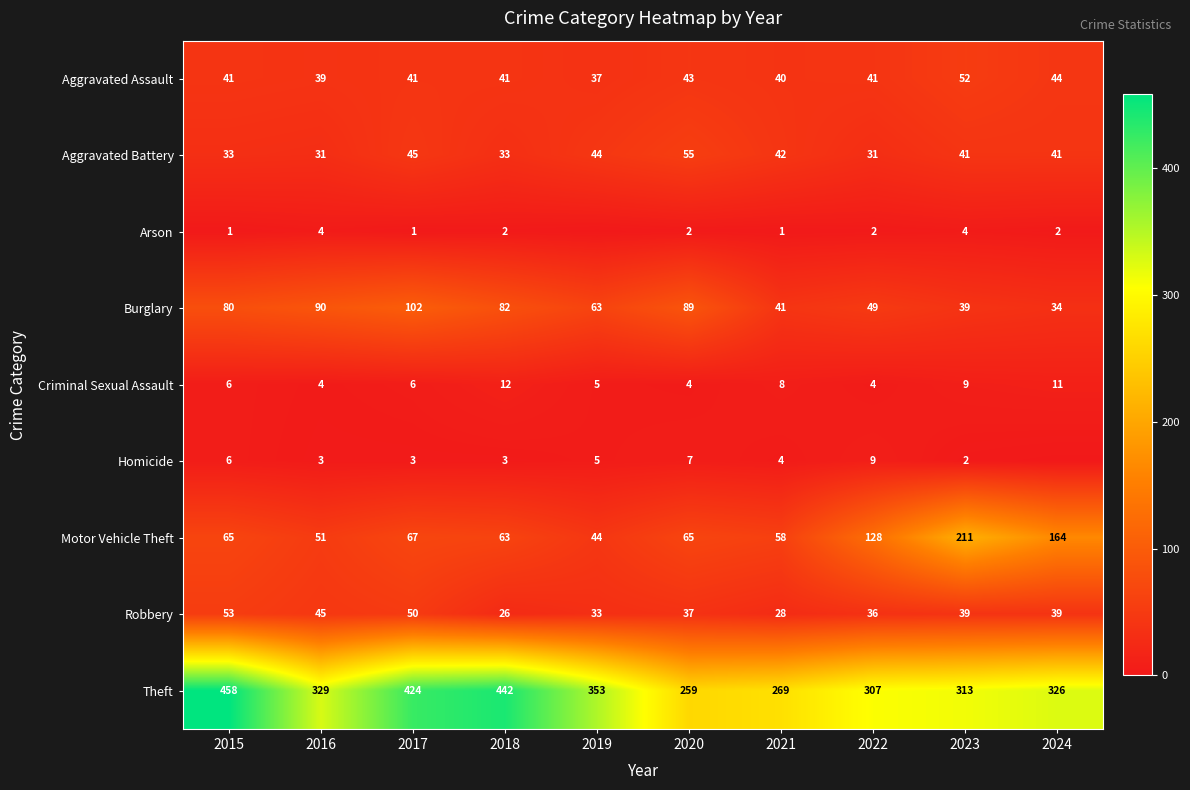

What is the lowest value of the Motor Vehicle Theft series?

44